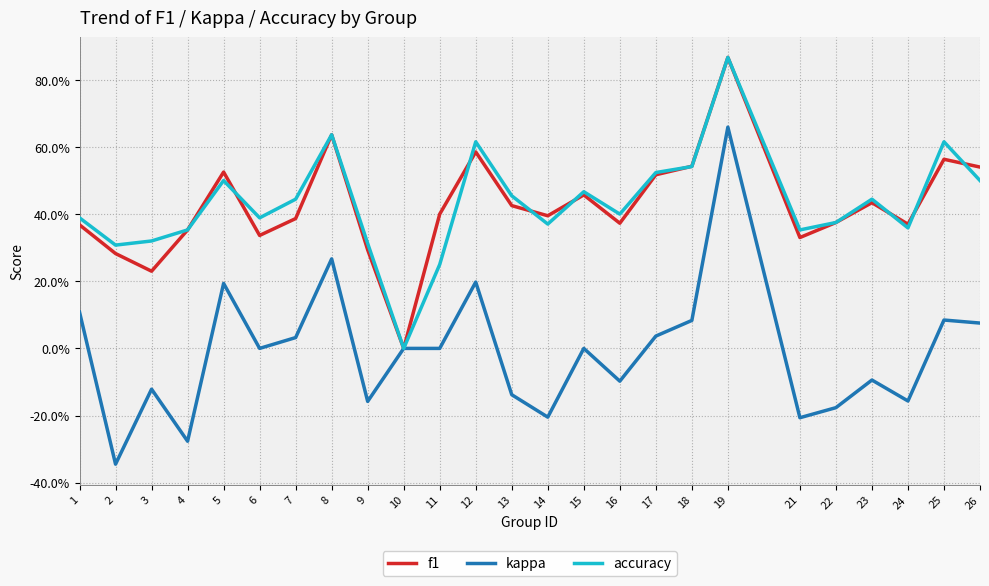

What are all the series names shown in the legend?

f1, kappa, accuracy